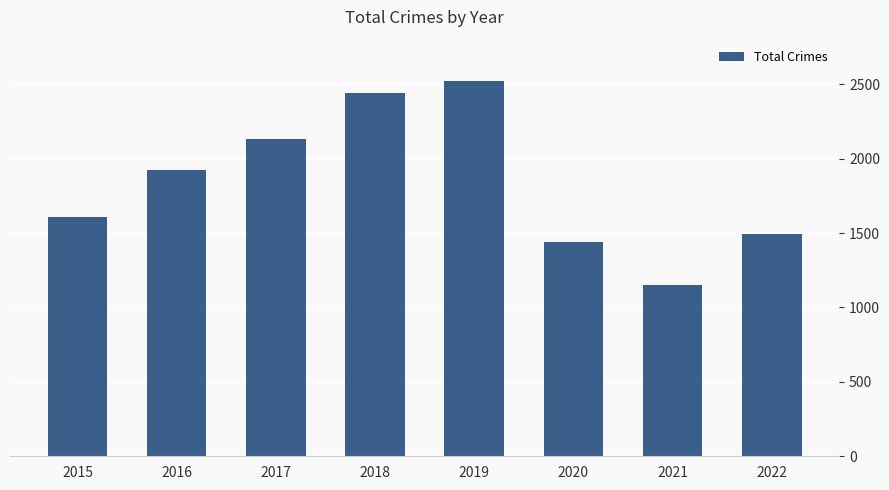

Which category has the highest value across all series?

2019